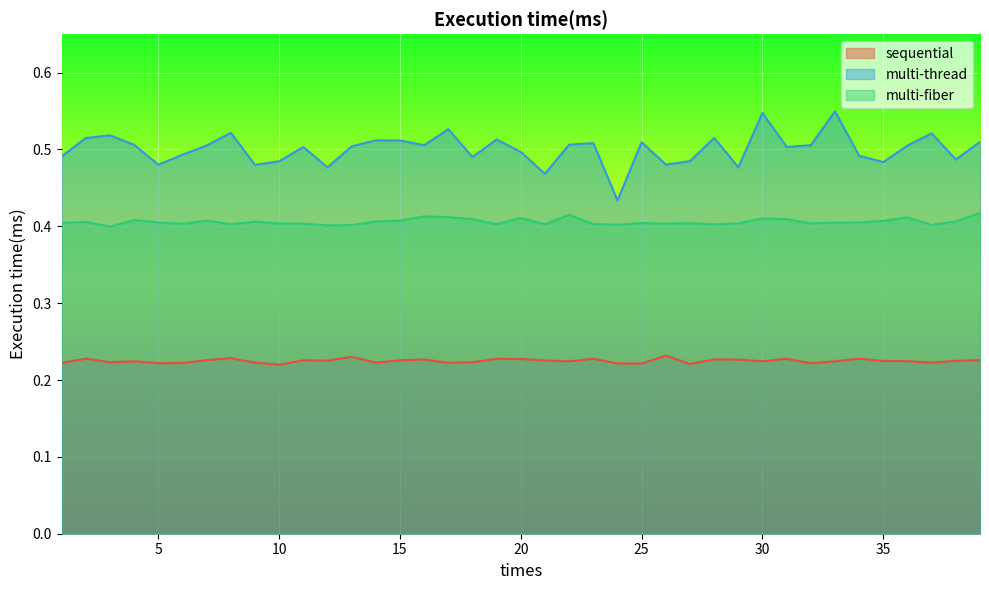

Rank the series by their average value, from lowest to highest.

sequential, multi-fiber, multi-thread